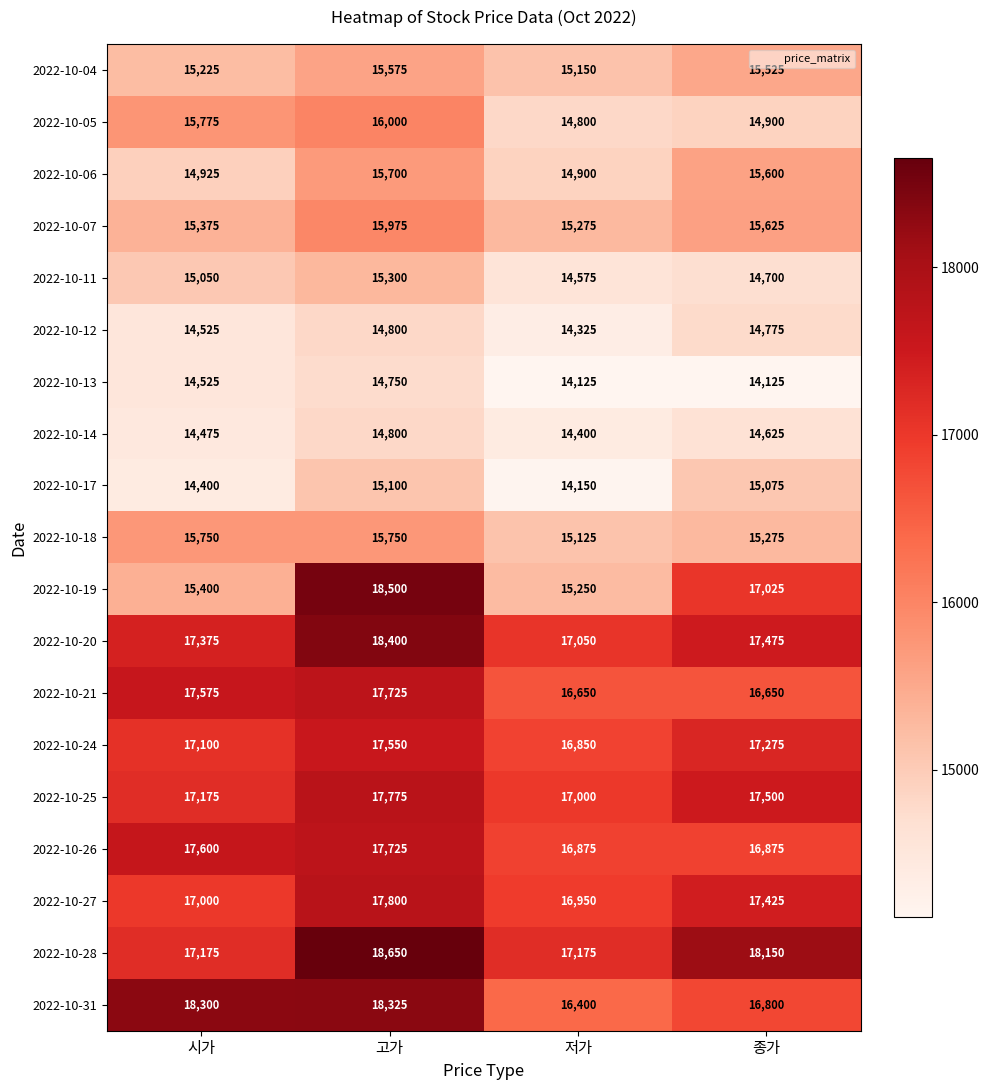

List the labels in order of 2022-10-31 value, smallest first.

저가, 종가, 시가, 고가